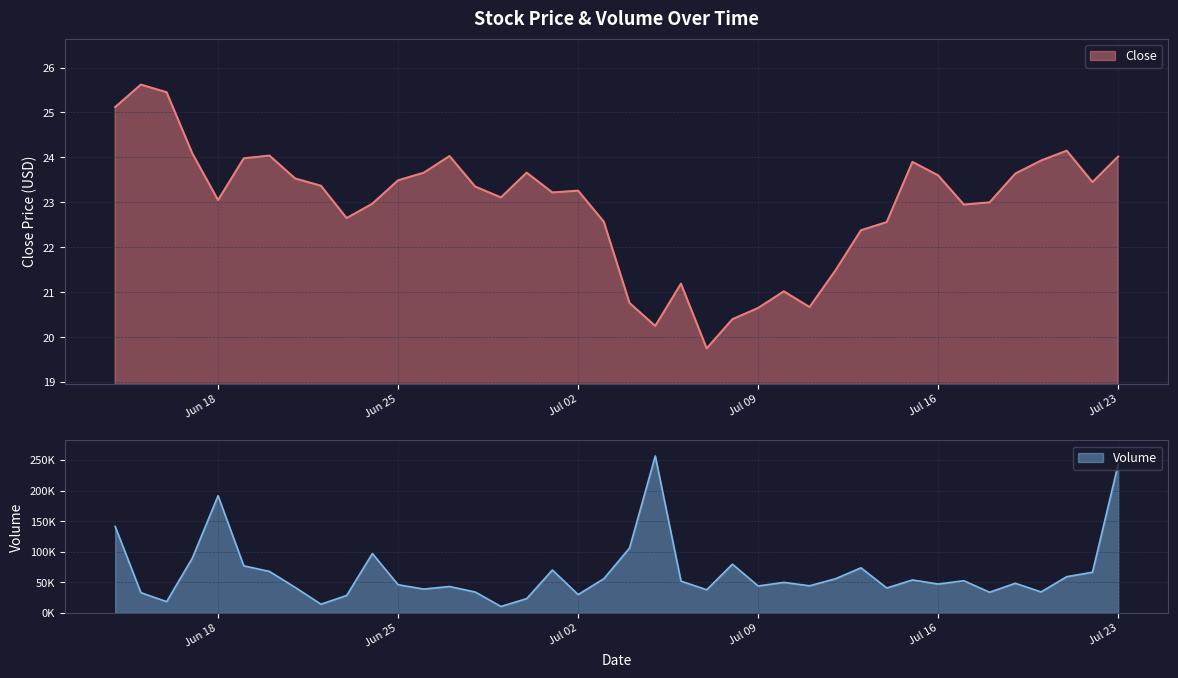

What is the highest value of the Close series?

25.6